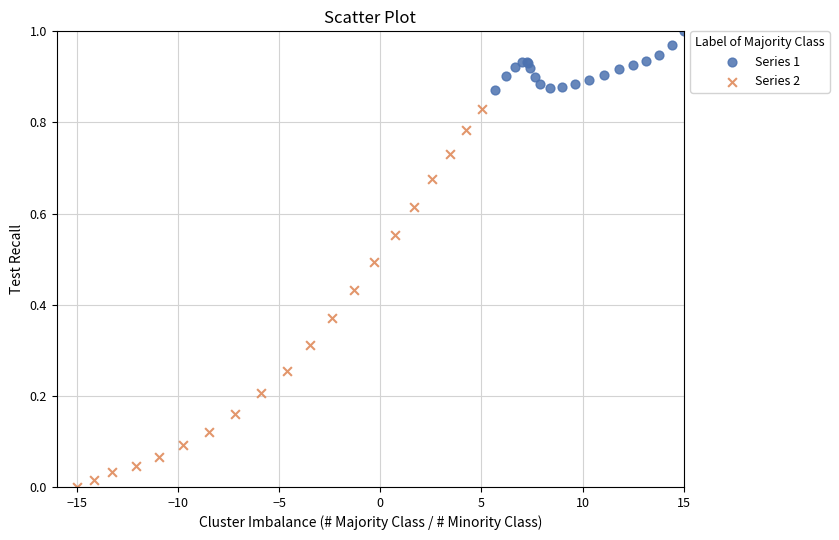

Which series reaches the minimum Y coordinate?

Series 2